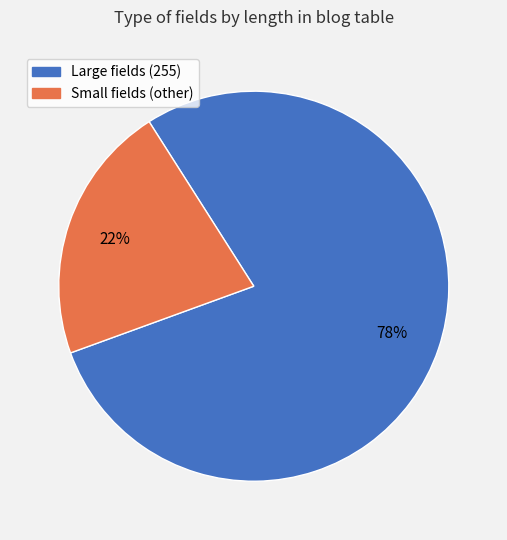

To the nearest percent, what is the average slice percentage?

50%